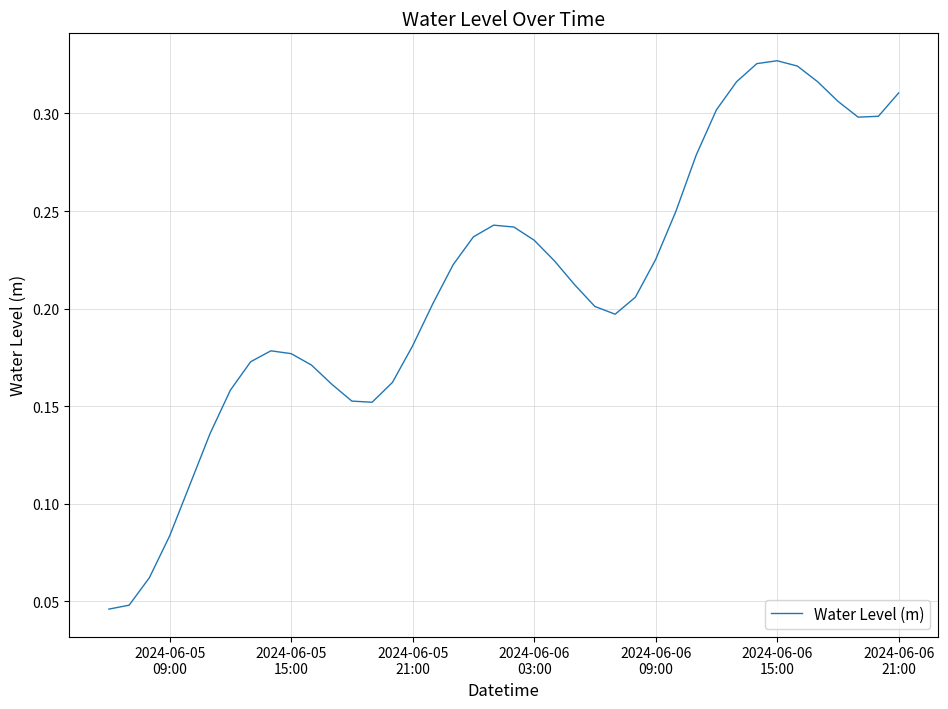

How many lines are shown in the chart?

1